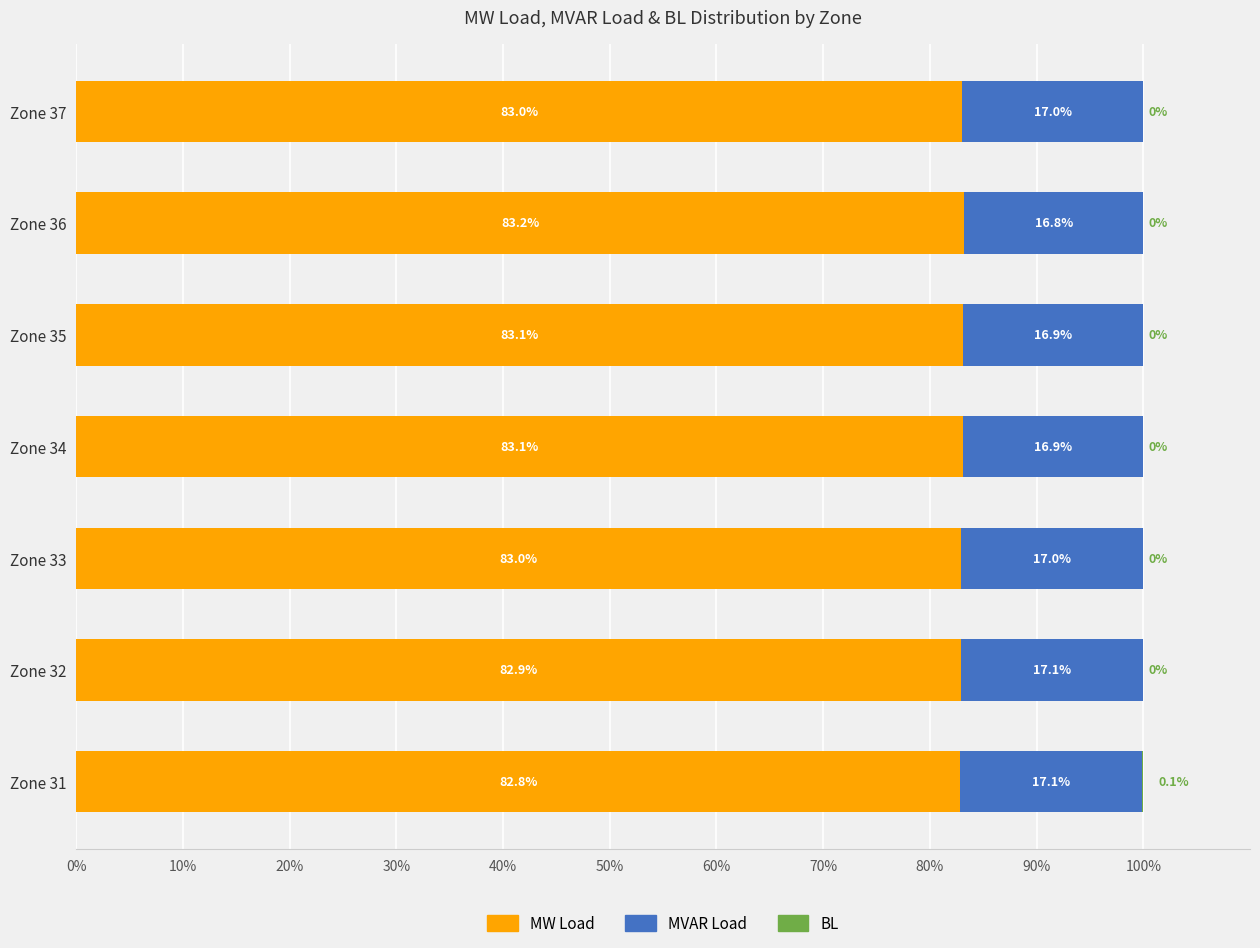

What is the sum of all MW Load values?

581.1